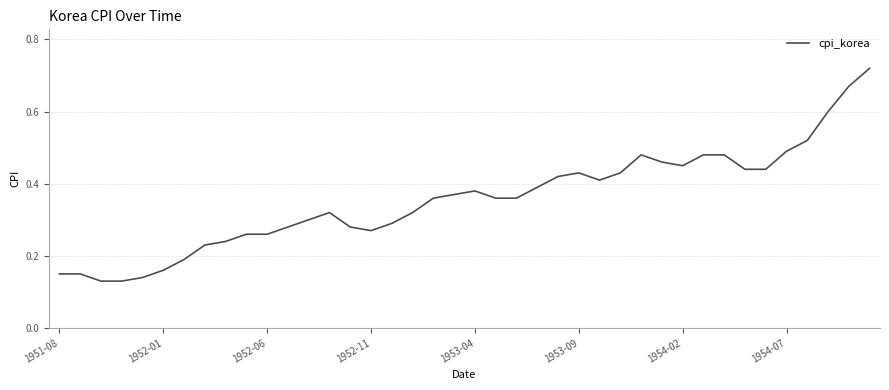

Does the chart display data point markers on the line(s)?

No